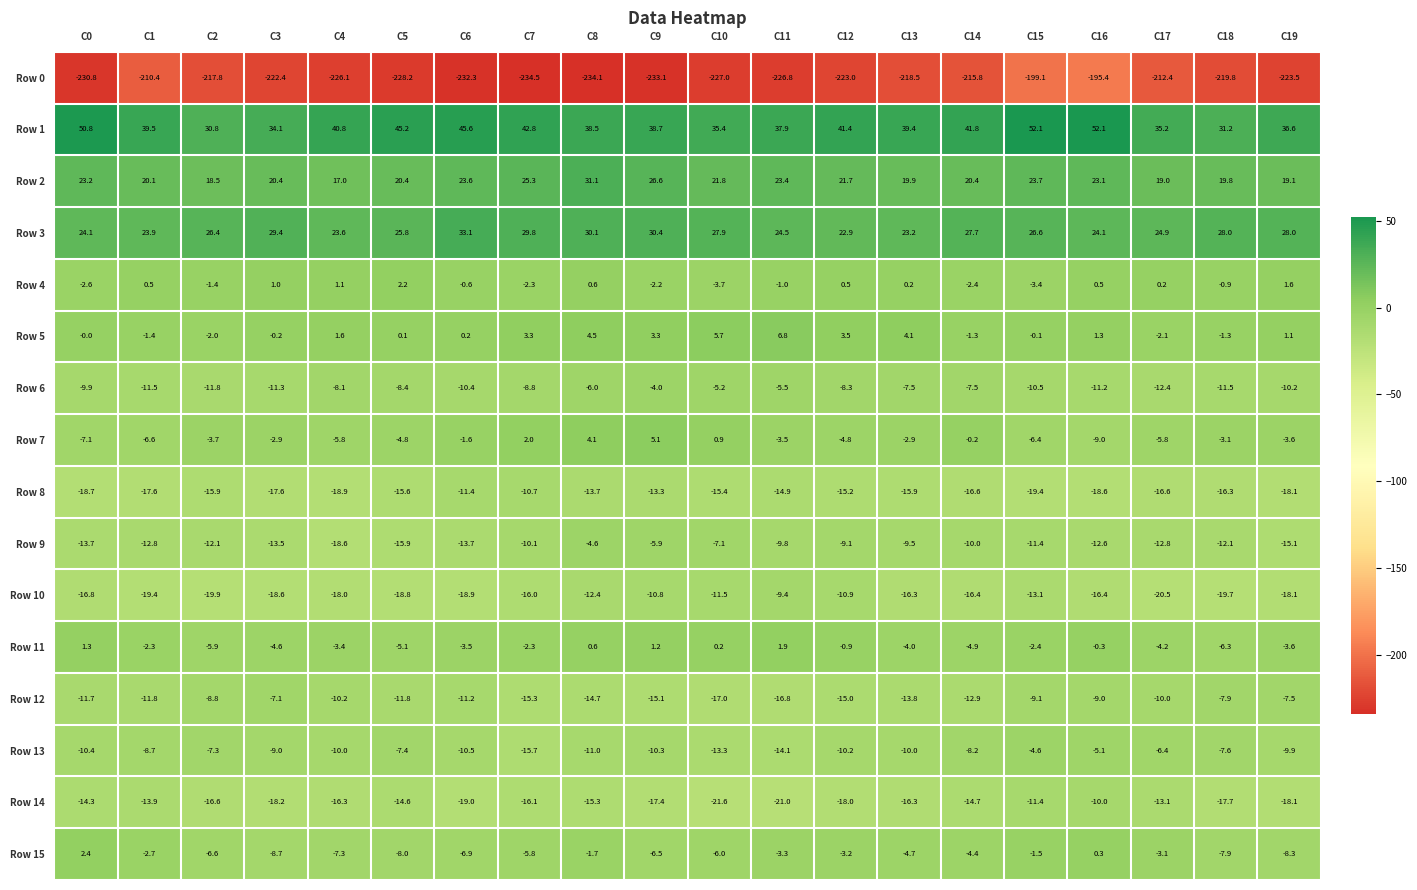

Rank the series at C10 from highest to lowest value.

Row 1, Row 3, Row 2, Row 5, Row 7, Row 11, Row 4, Row 6, Row 15, Row 9, Row 10, Row 13, Row 8, Row 12, Row 14, Row 0